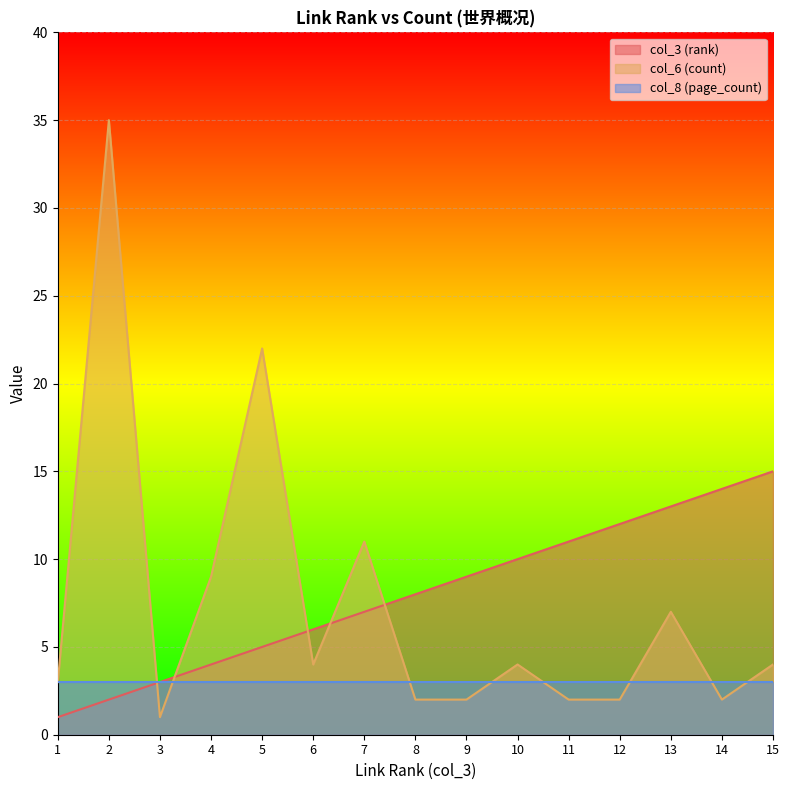

What is the sum of the col_3 (rank) values at 6 and 15?

21